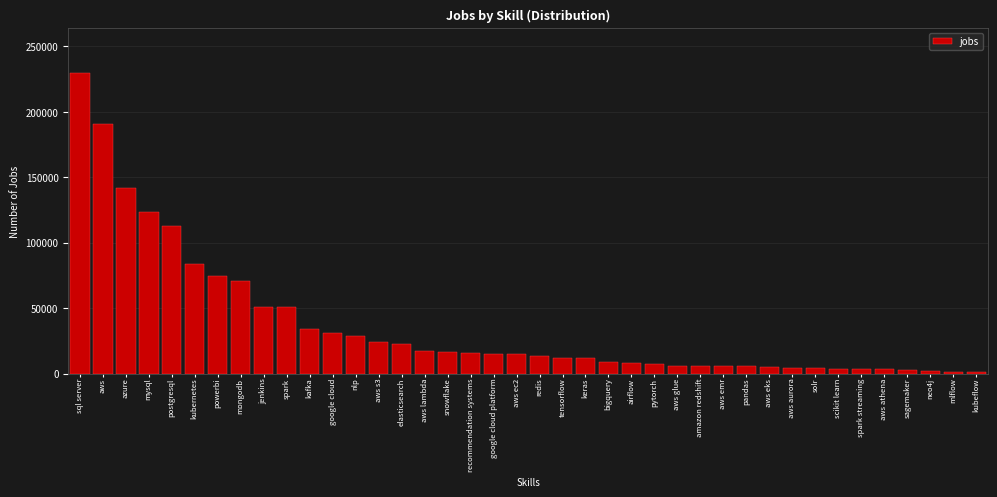

What is the label of the 36th bar from the left?

aws athena